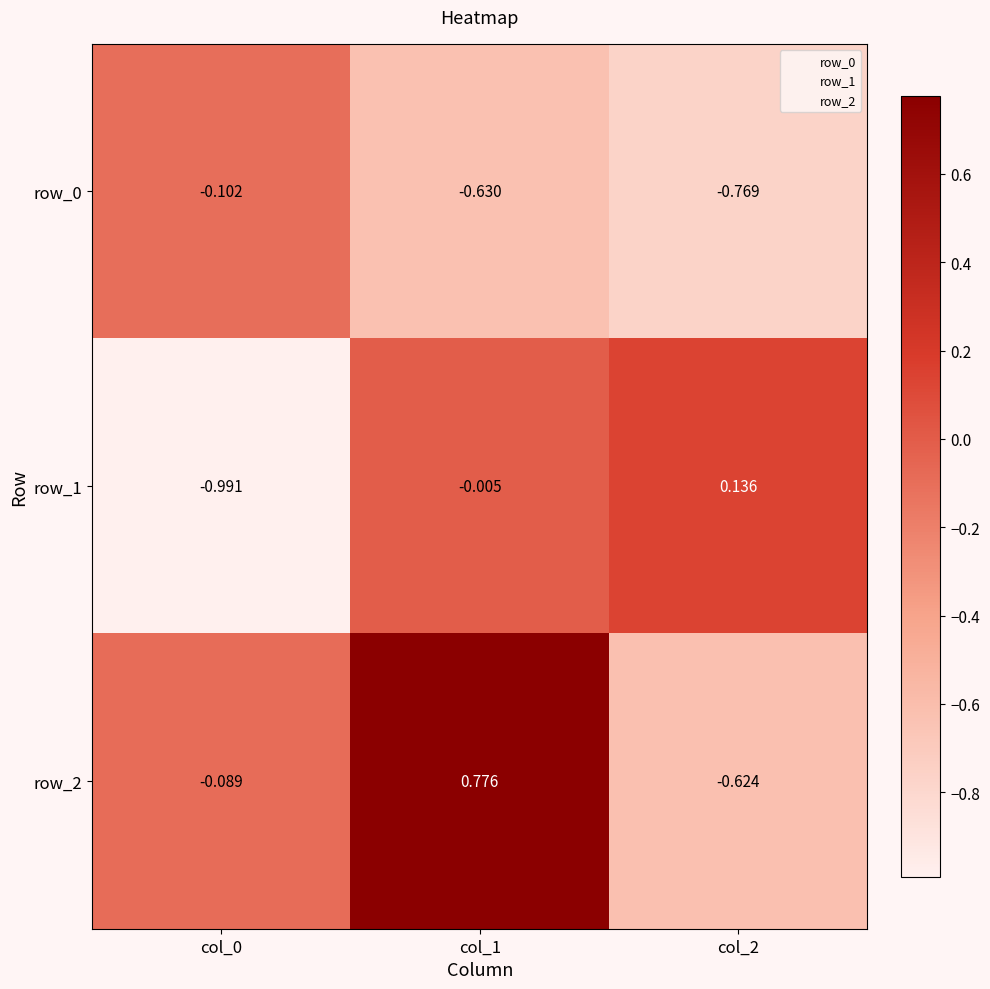

Which series changed the most between col_0 and col_1?

row_1